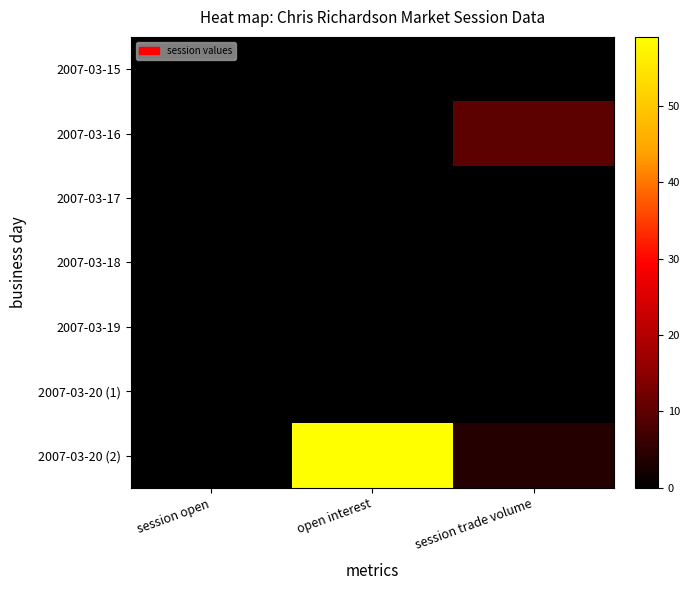

List the series in order of their peak value, lowest first.

2007-03-15, 2007-03-17, 2007-03-18, 2007-03-19, 2007-03-20 (1), 2007-03-16, 2007-03-20 (2)